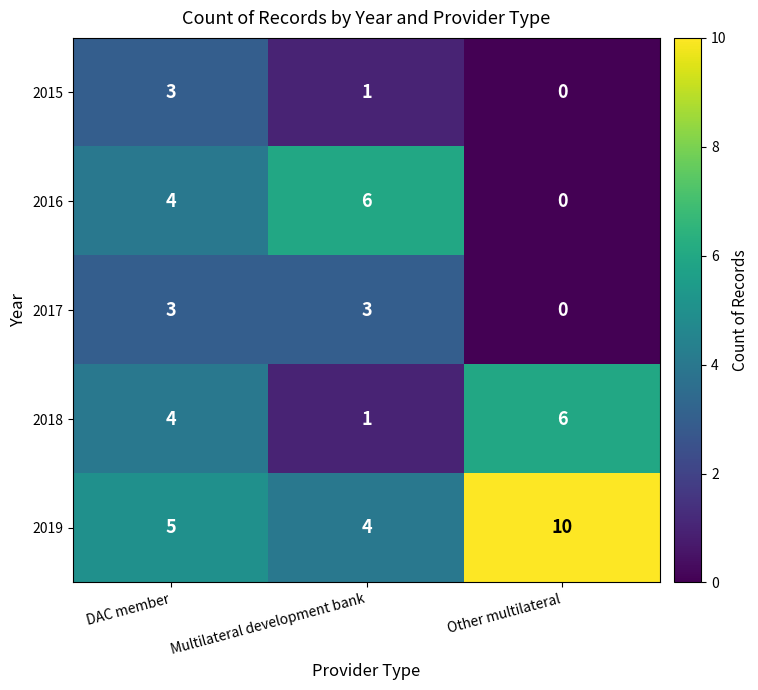

What is the difference between the highest and lowest values at Multilateral development bank?

5